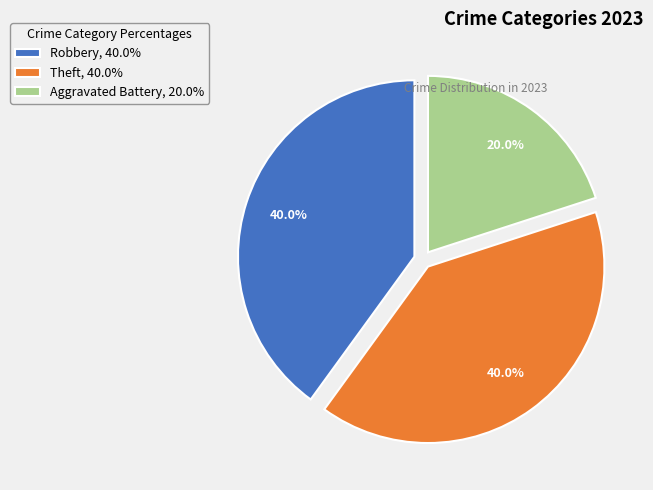

Which slice is the smallest?

Aggravated Battery, 20.0%